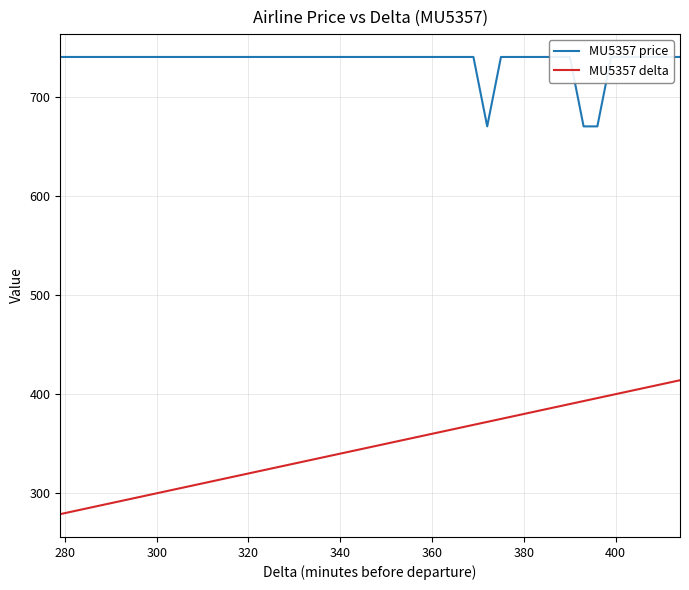

How many series are shown in this chart?

2